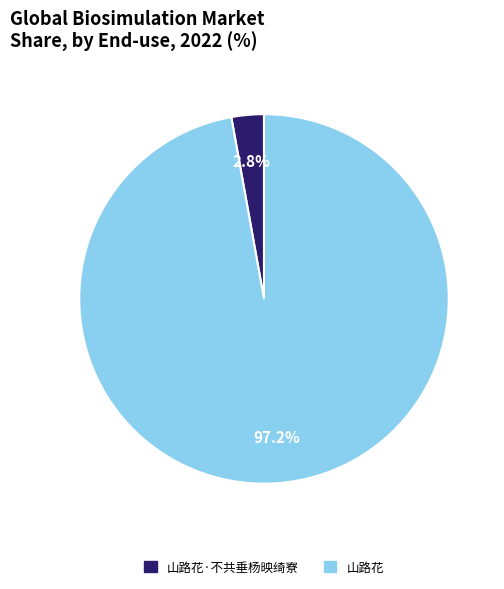

What percentage is the 山路花 slice, to the nearest percent?

97%